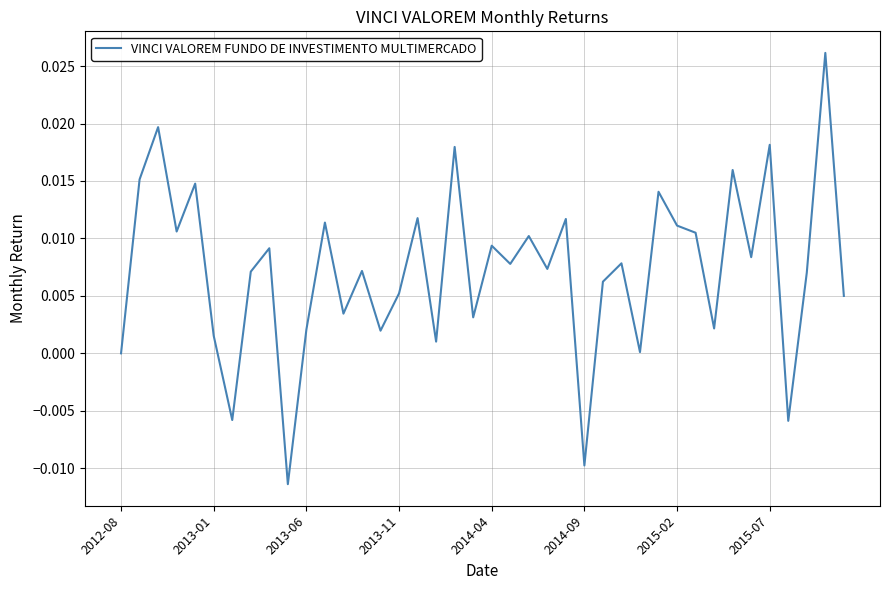

How many lines are shown in the chart?

1